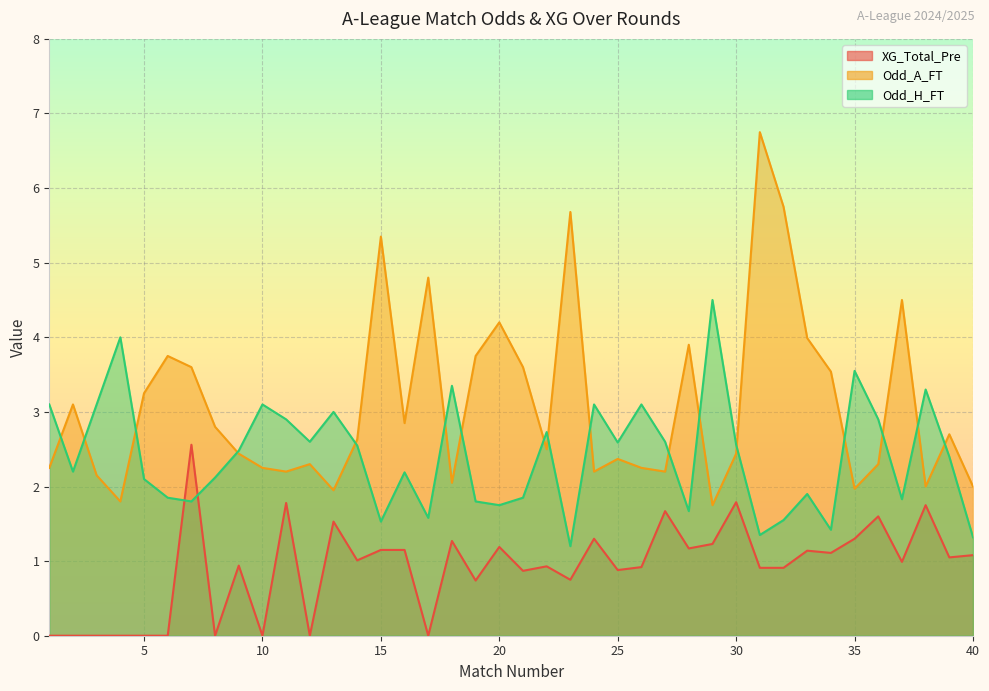

Which series has the largest total across all categories?

Odd_A_FT